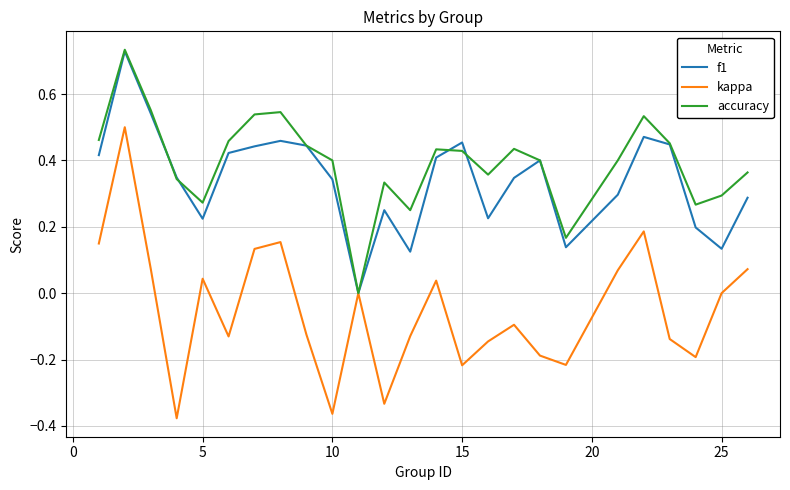

Which series has the widest spread of values?

kappa